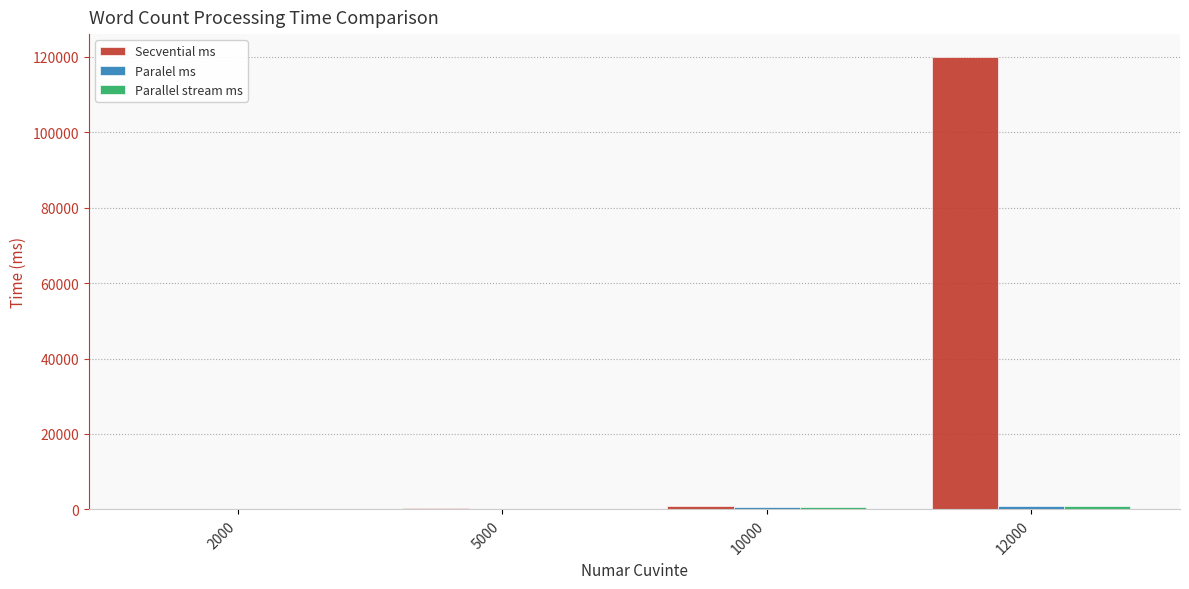

What is the maximum value for Secvential ms?

120000